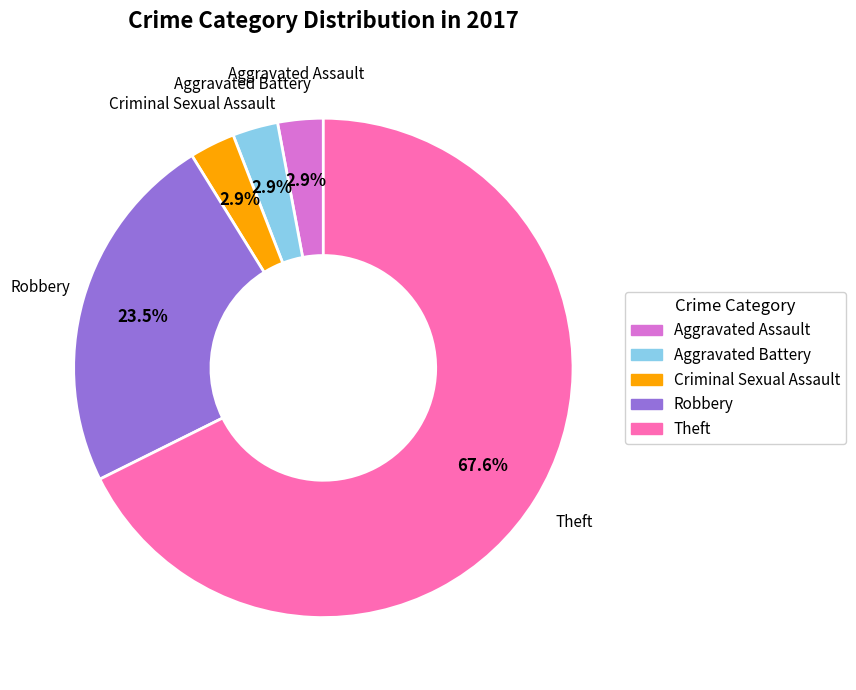

Is it true that Aggravated Assault is 3% of the pie?

True